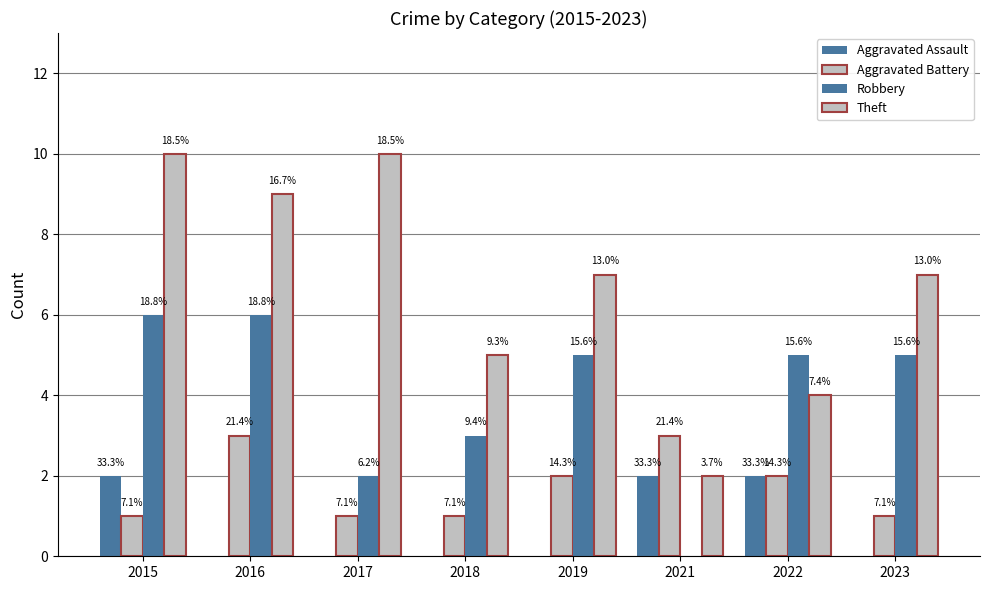

What is the sum of all Aggravated Battery values?

14